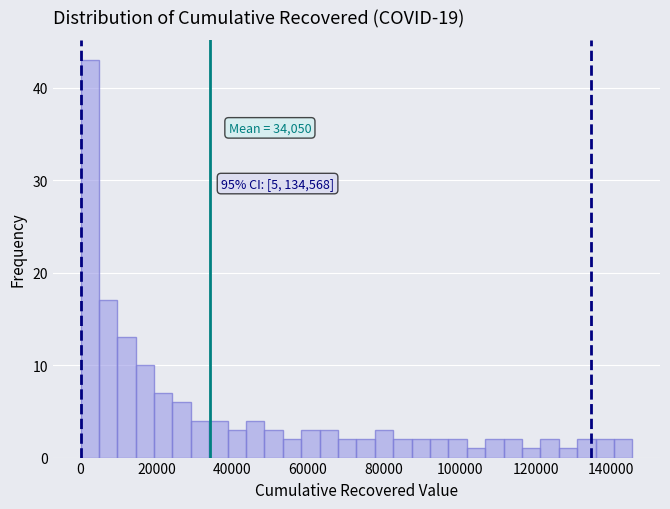

Read against the x-axis, roughly where is the centre of the tallest bar?

2000